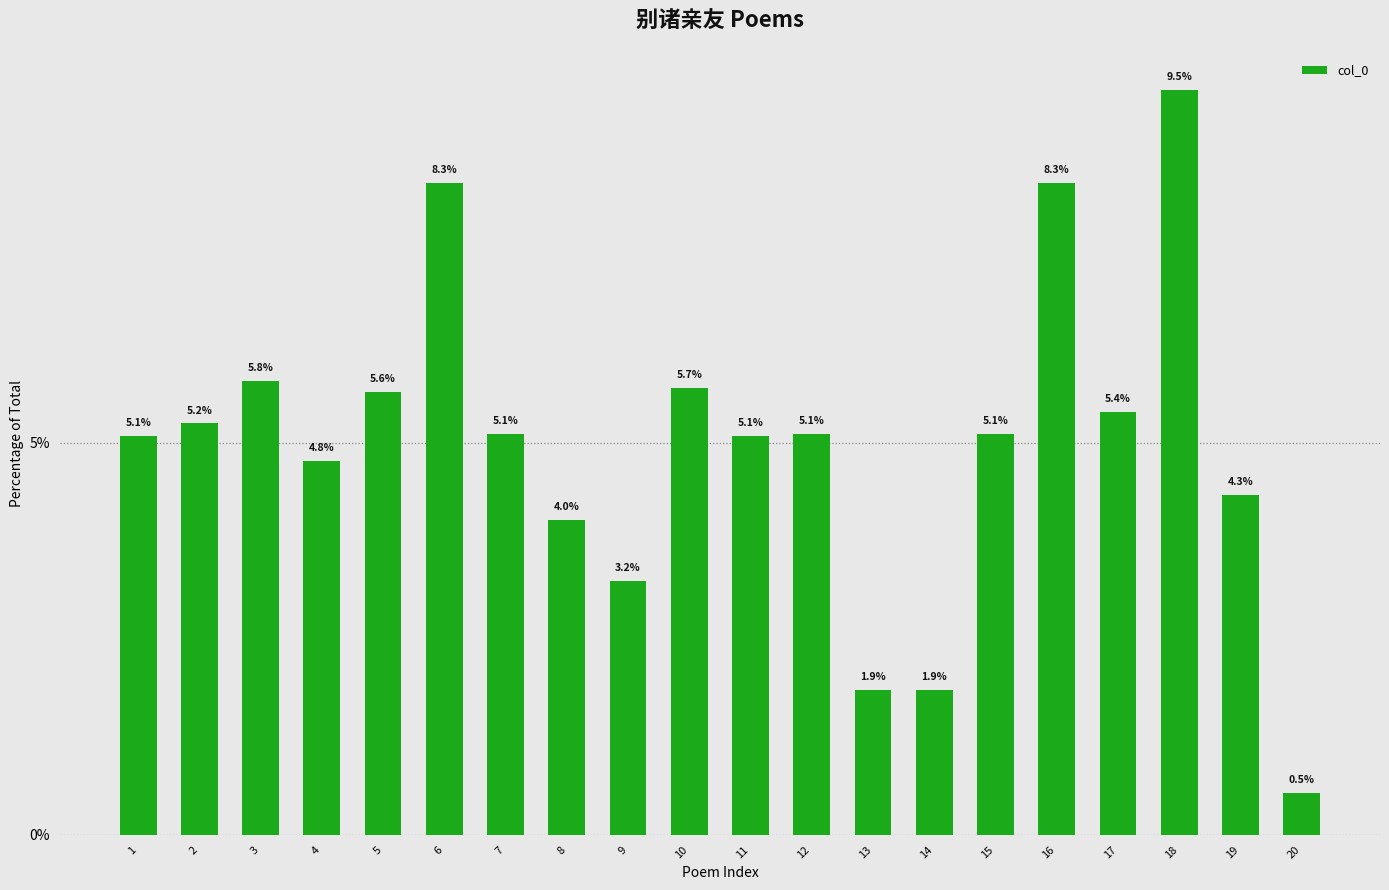

What is the sum of the values at 2 and 5?

10.9